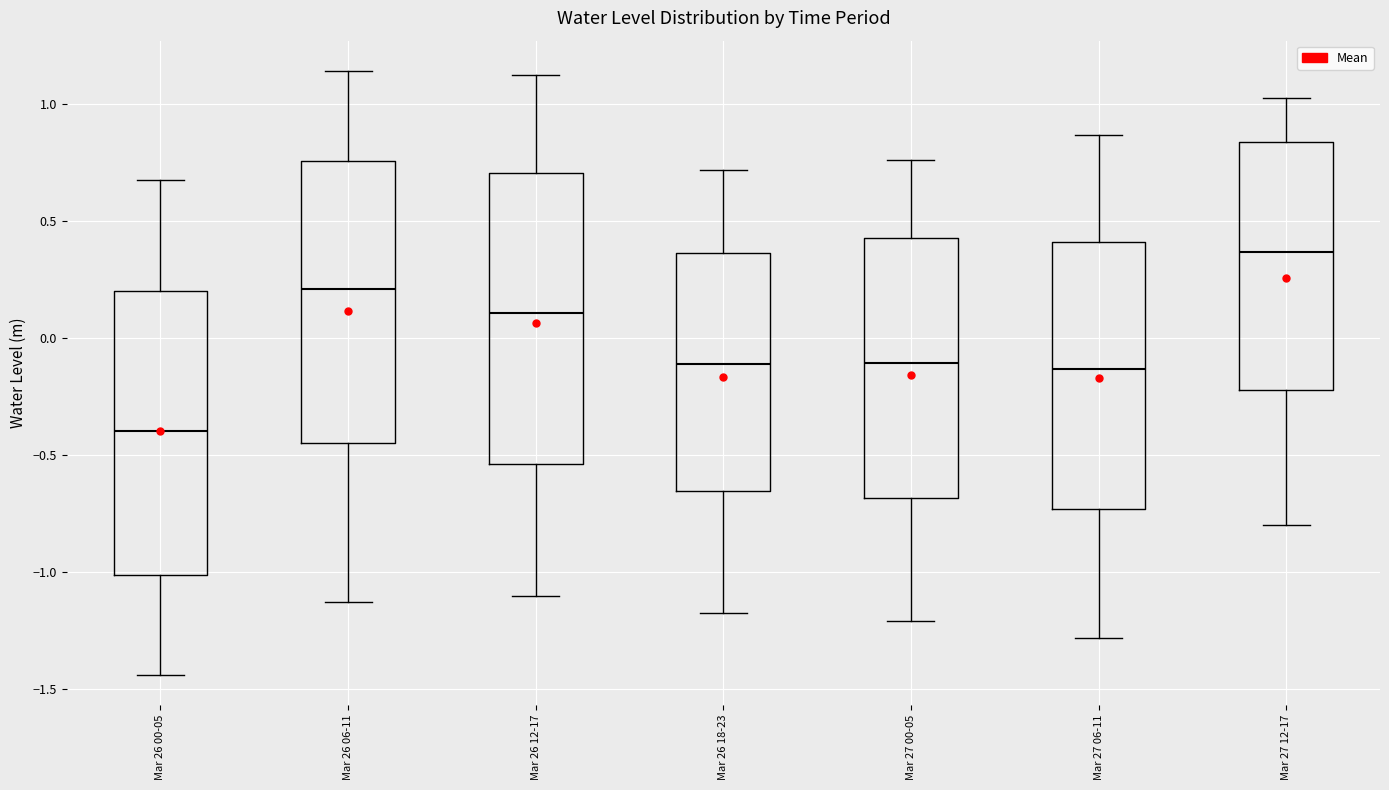

Which box has the lowest median line?

Mar 26 00-05